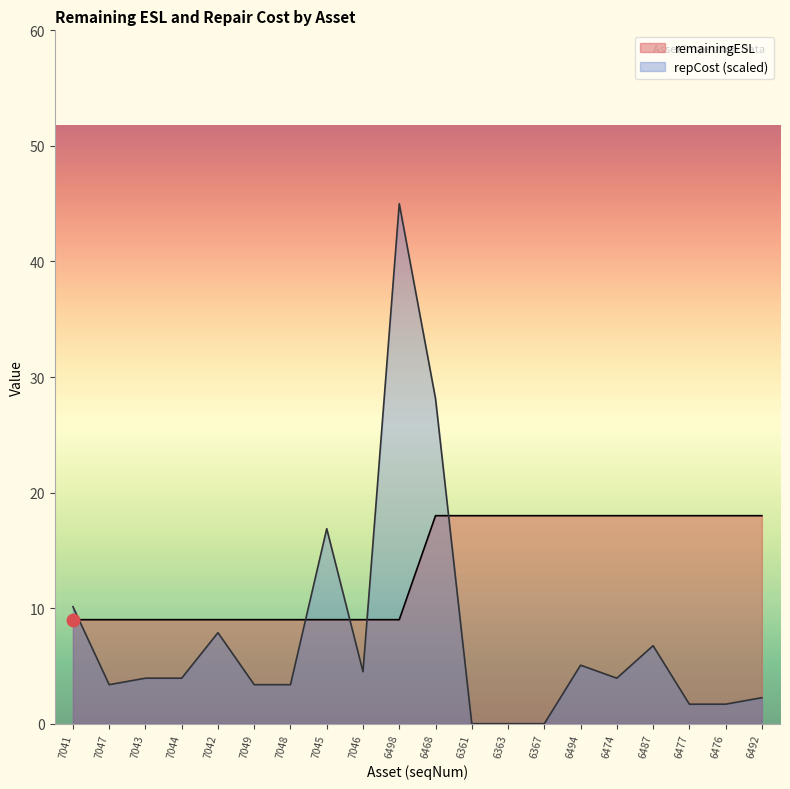

Reading left to right, extract all data points from this chart.

remainingESL: 7041=9.0	7047=9.0	7043=9.0	7044=9.0	7042=9.0	7049=9.0	7048=9.0	7045=9.0	7046=9.0	6498=9.0	6468=18.0	6361=18.0	6363=18.0	6367=18.0	6494=18.0	6474=18.0	6487=18.0	6477=18.0	6476=18.0	6492=18.0
repCost: 7041=10.1	7047=3.4	7043=3.9	7044=3.9	7042=7.9	7049=3.4	7048=3.4	7045=16.9	7046=4.5	6498=45.0	6468=28.1	6361=0.0	6363=0.0	6367=0.0	6494=5.1	6474=3.9	6487=6.7	6477=1.7	6476=1.7	6492=2.2